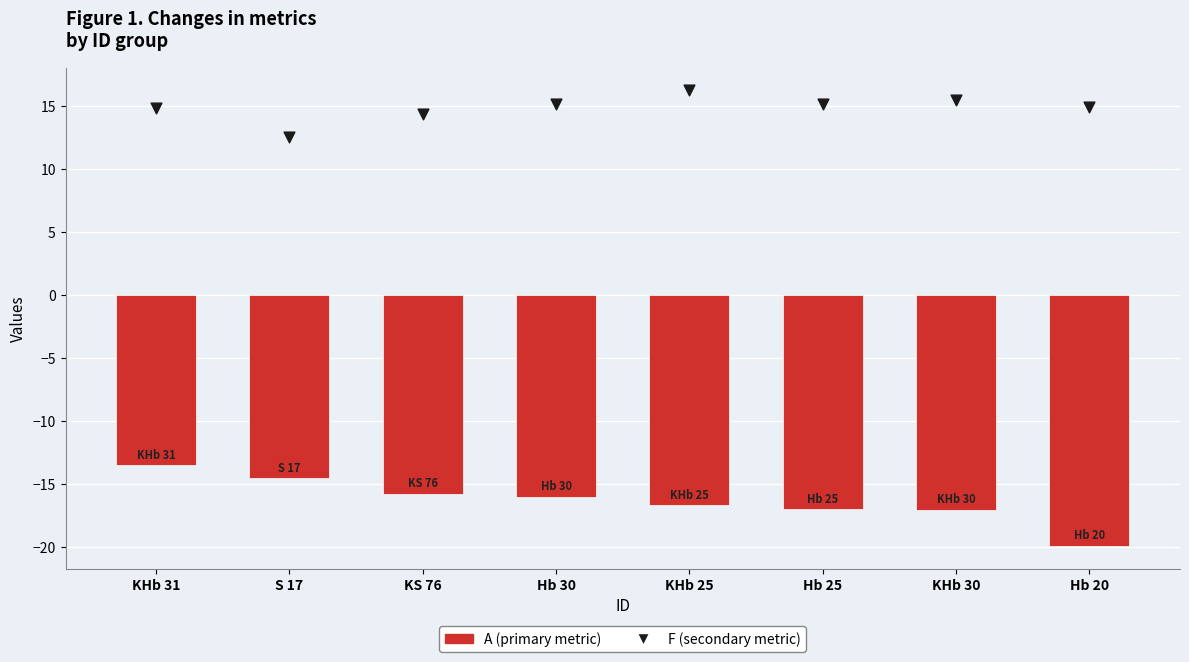

What are all the series names shown in the legend?

A (primary metric), F (secondary metric)